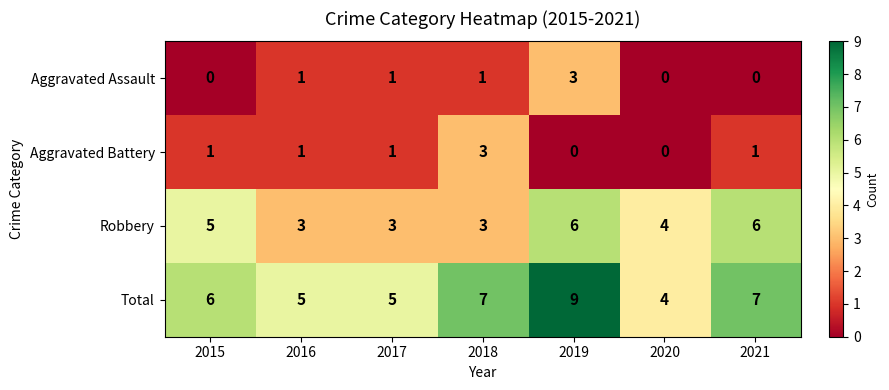

Which series has the largest range (max minus min)?

Total